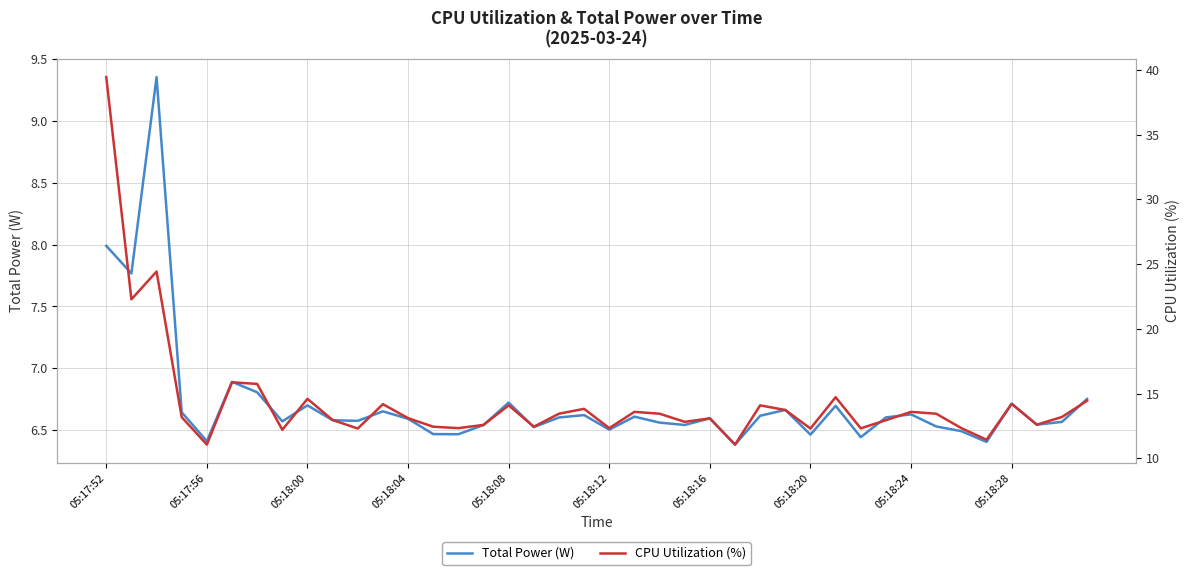

What is the smallest value displayed?

6.4